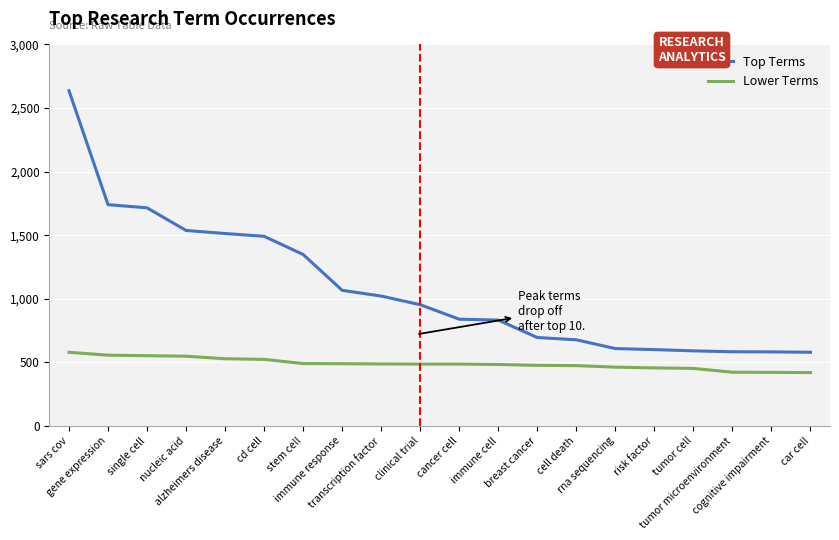

What is the difference between the Top Terms values at nucleic acid and rna sequencing?

929